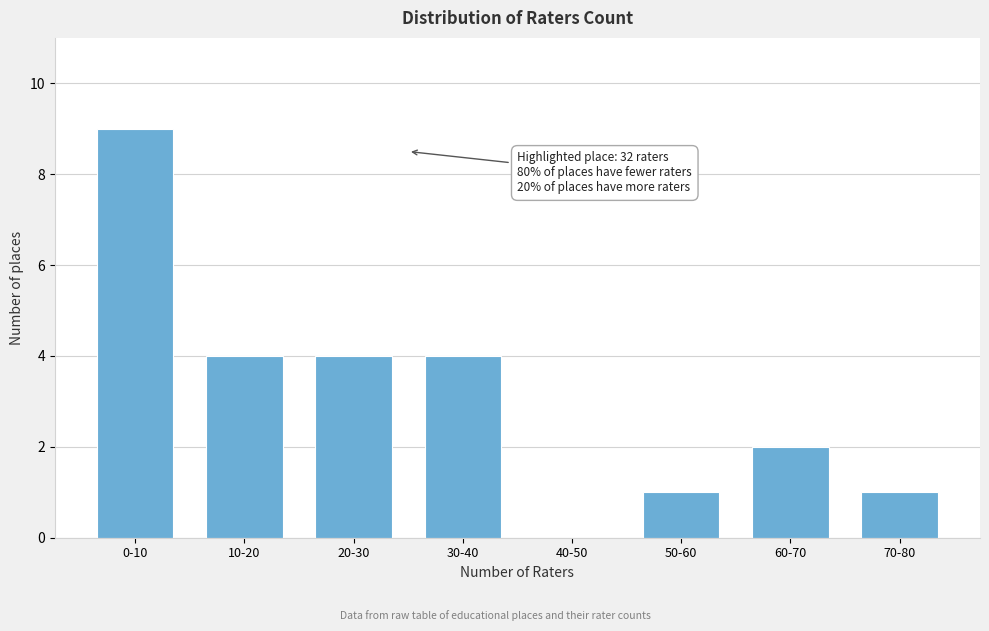

Reading left to right, transcribe all the data shown in this chart.

0-10=9	10-20=4	20-30=4	30-40=4	40-50=0	50-60=1	60-70=2	70-80=1